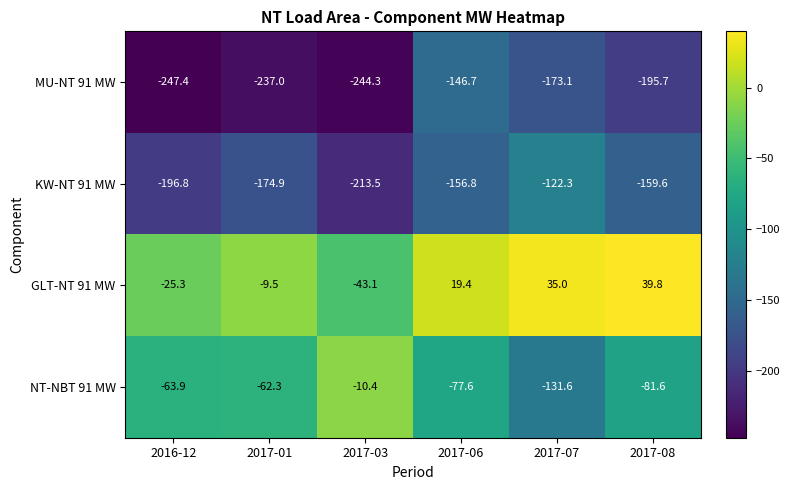

At which label is KW-NT 91 MW closest to -167?

2017-08